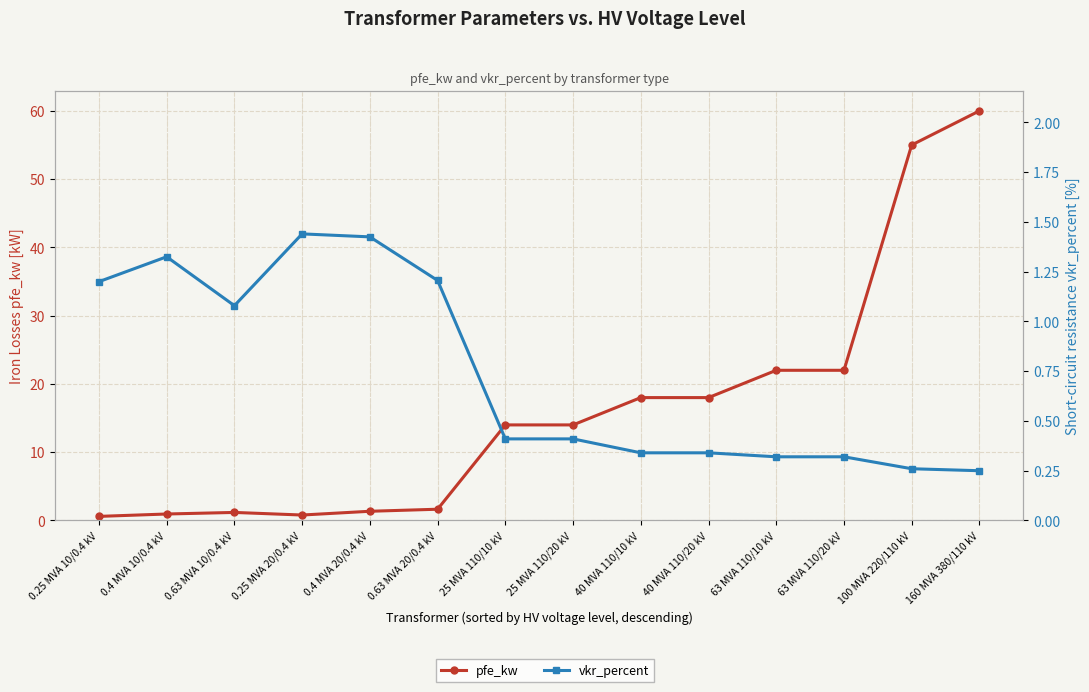

How many times do pfe_kw and vkr_percent cross each other?

3